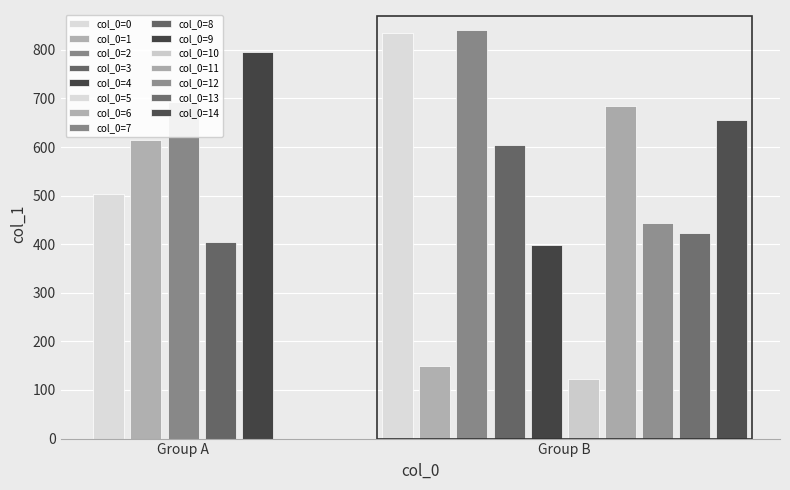

True or false: 1 has a value of 1135 at 5.

False